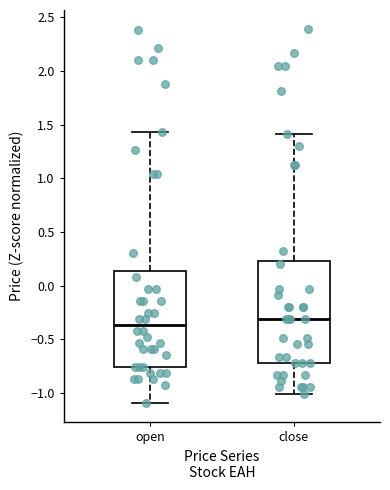

Comparing the boxes themselves (not the whiskers), which one is the tallest?

close